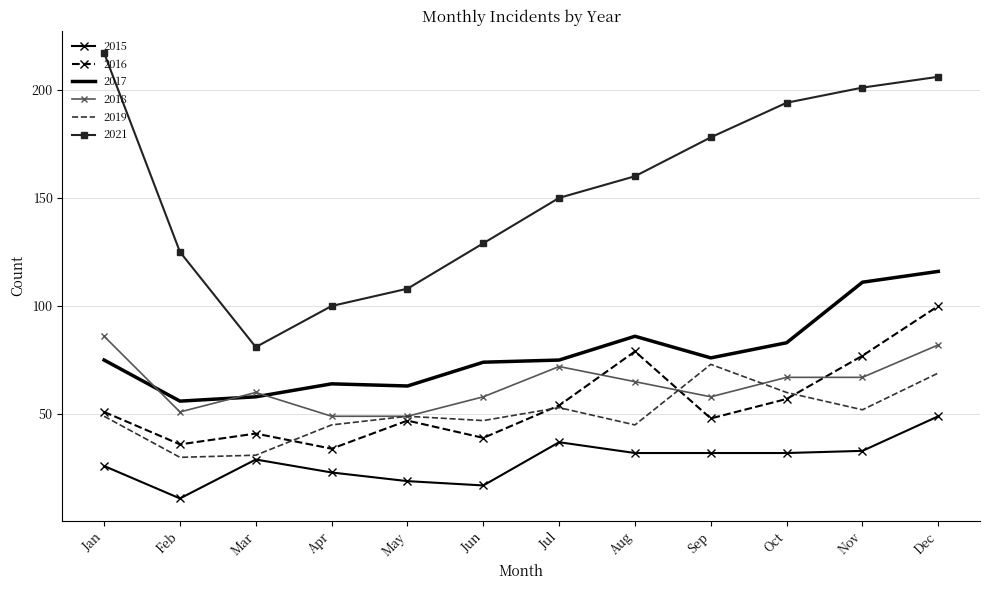

List the series in order of their peak value, lowest first.

2015, 2019, 2018, 2016, 2017, 2021